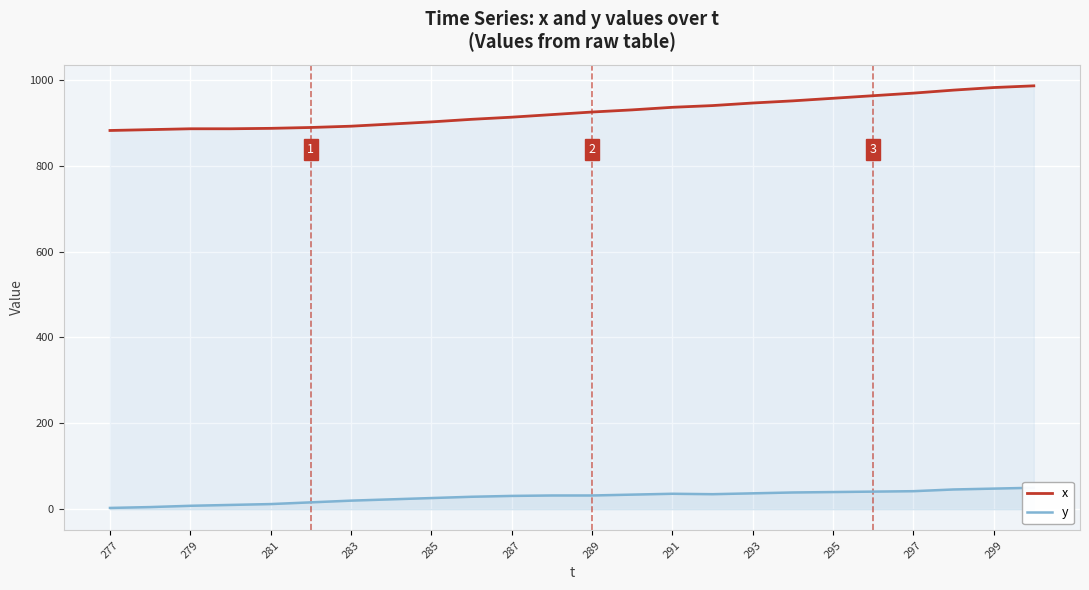

The x series shows 957 at 295. True or false?

True